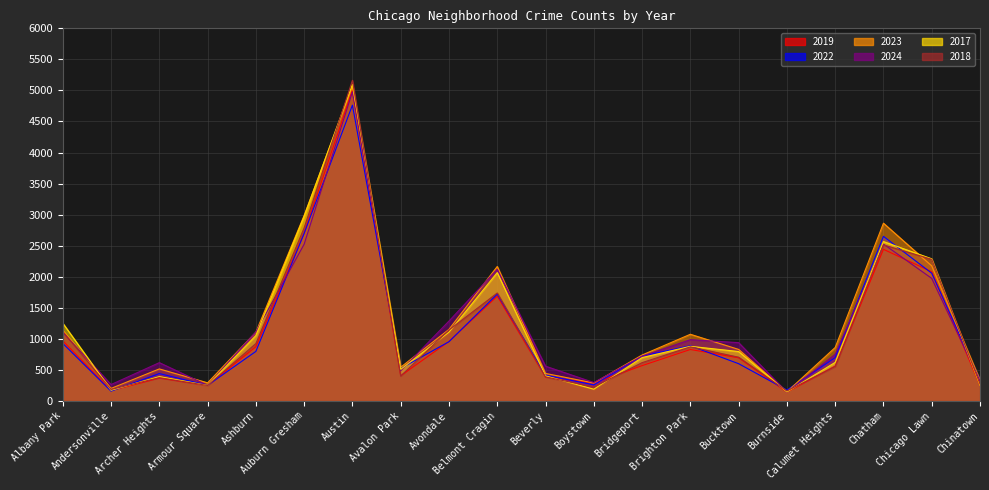

True or false: 2018 has a value of 1120 at Auburn Gresham.

False